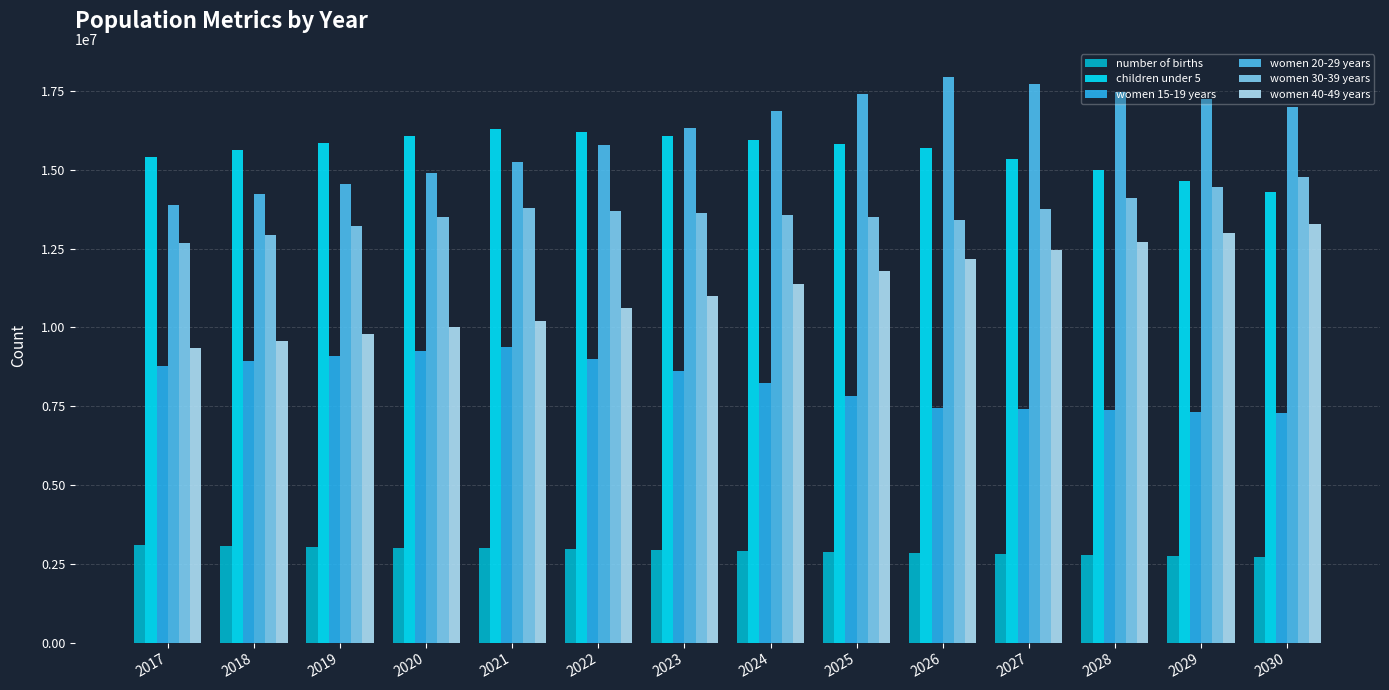

What value does the women 20-29 years series have at 2019?

14567600